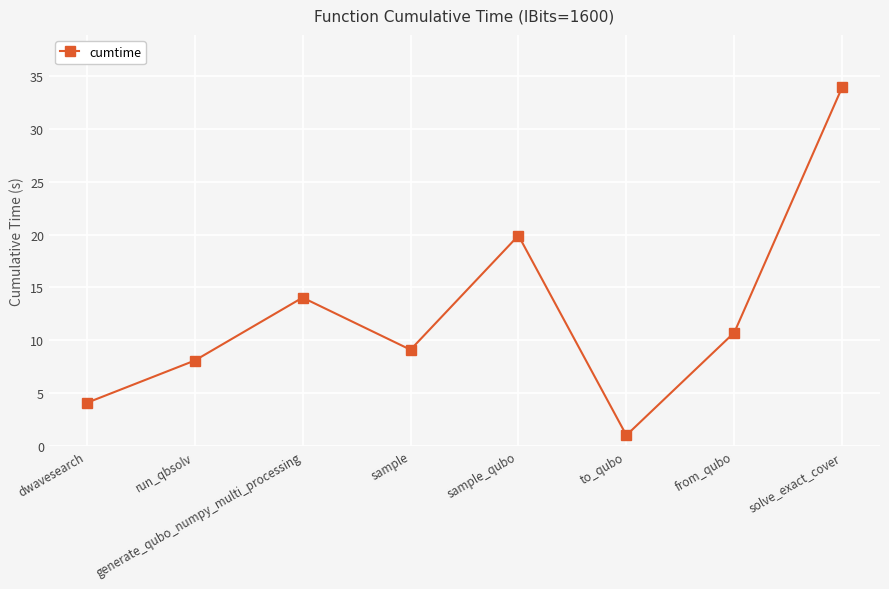

Is this an area chart (filled region under the line)?

No